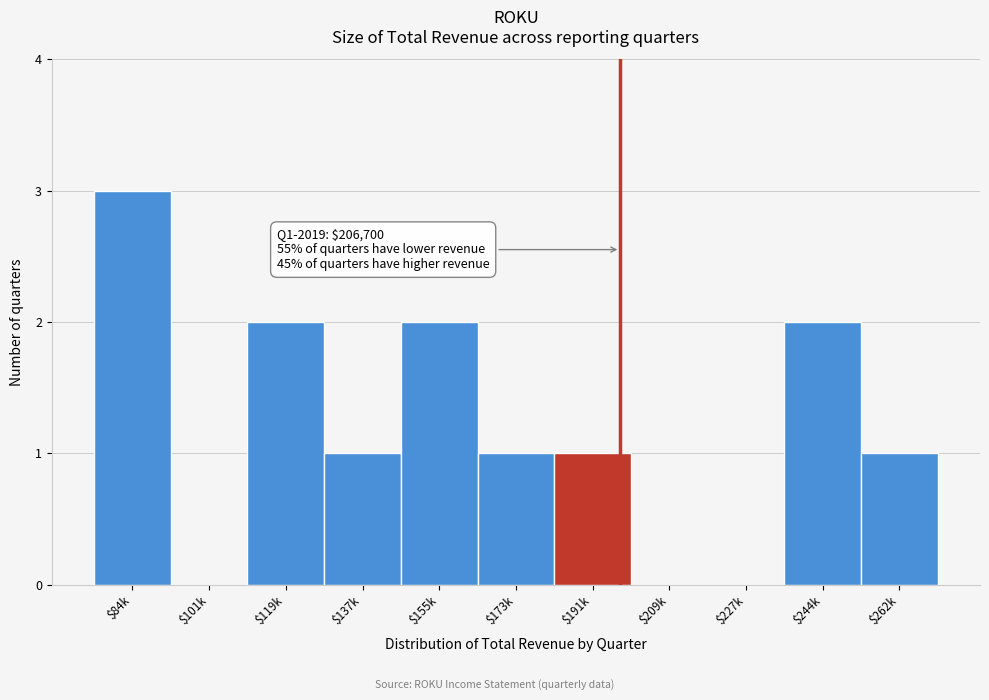

At which category does the chart reach its peak across all series?

$84k